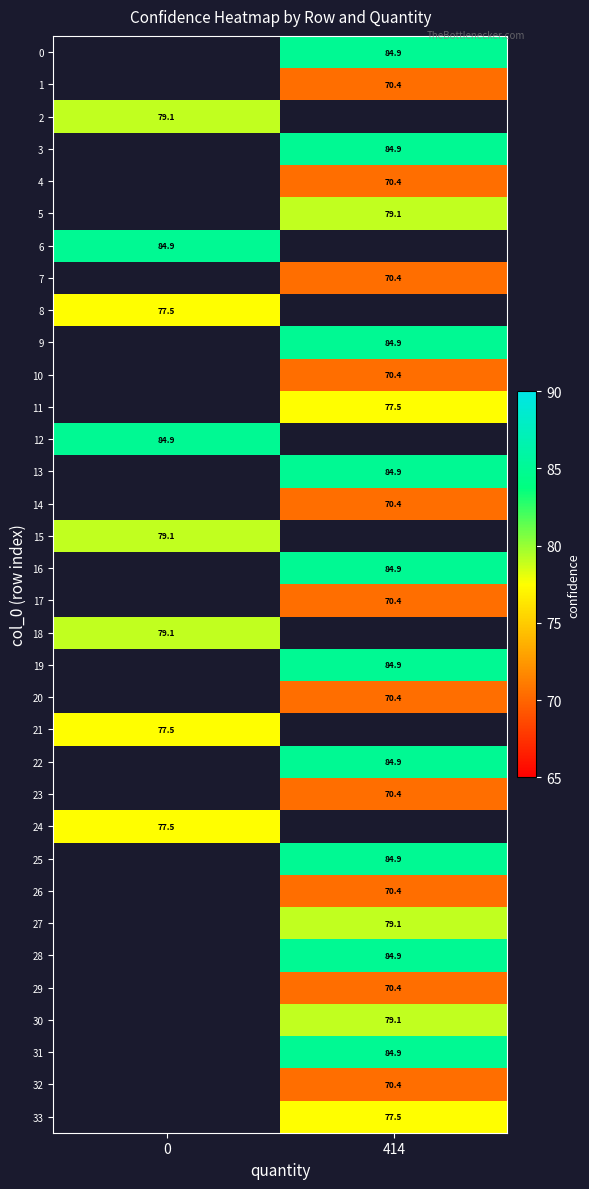

Is the value of 32 at 414 greater than the value of 8 at 0?

No